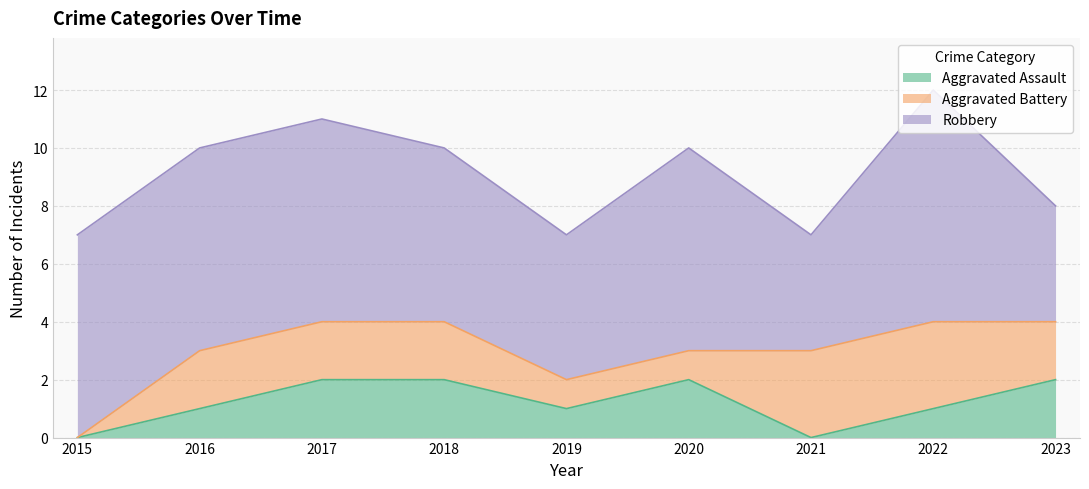

What are all the series names shown in the legend?

Aggravated Assault, Aggravated Battery, Robbery